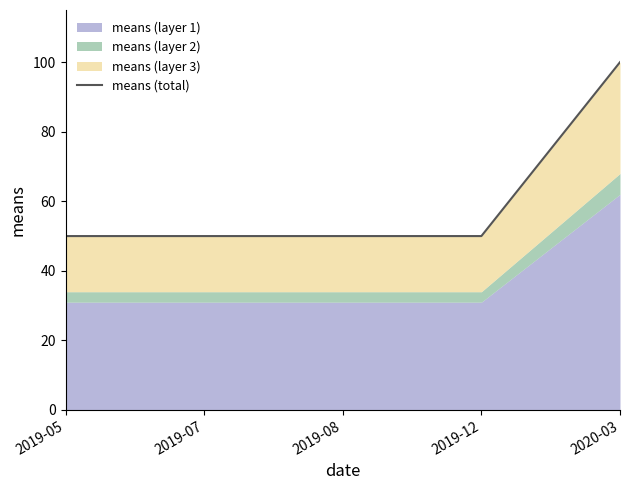

What is the label of the 1st point from the right?

2020-03